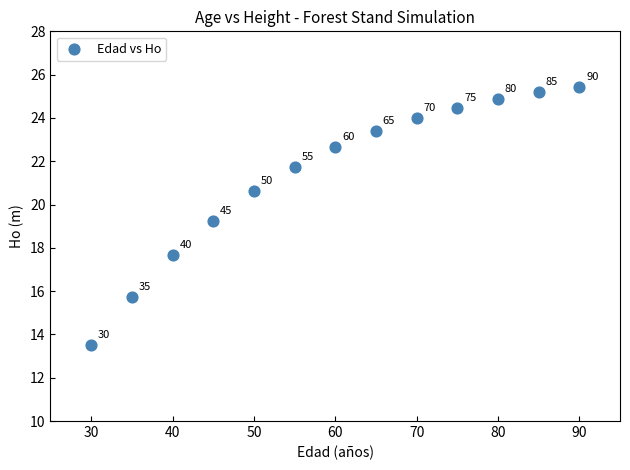

What Y value in the scatter plot is closest to 19?

19.3